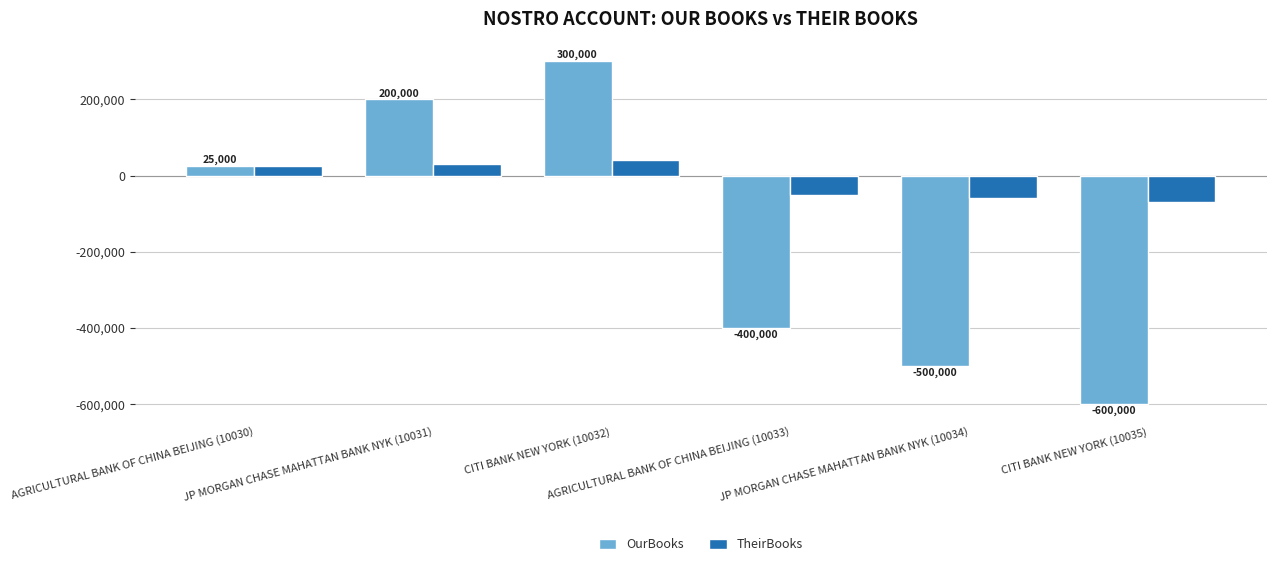

What position from the left is CITI BANK NEW YORK (10035)?

6